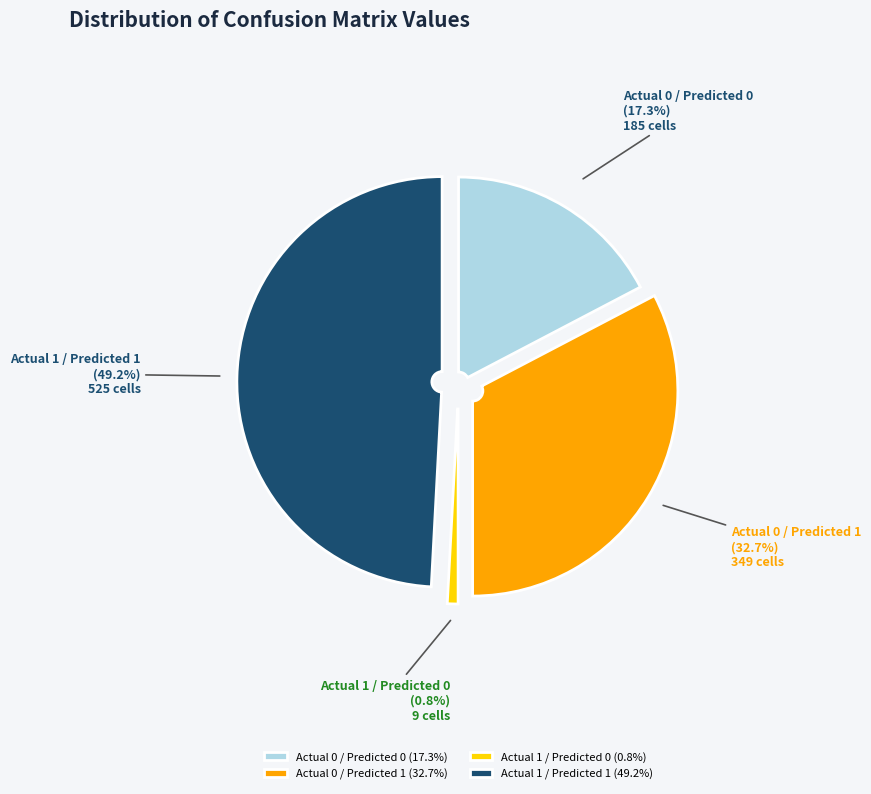

How many segments does this pie chart have?

4